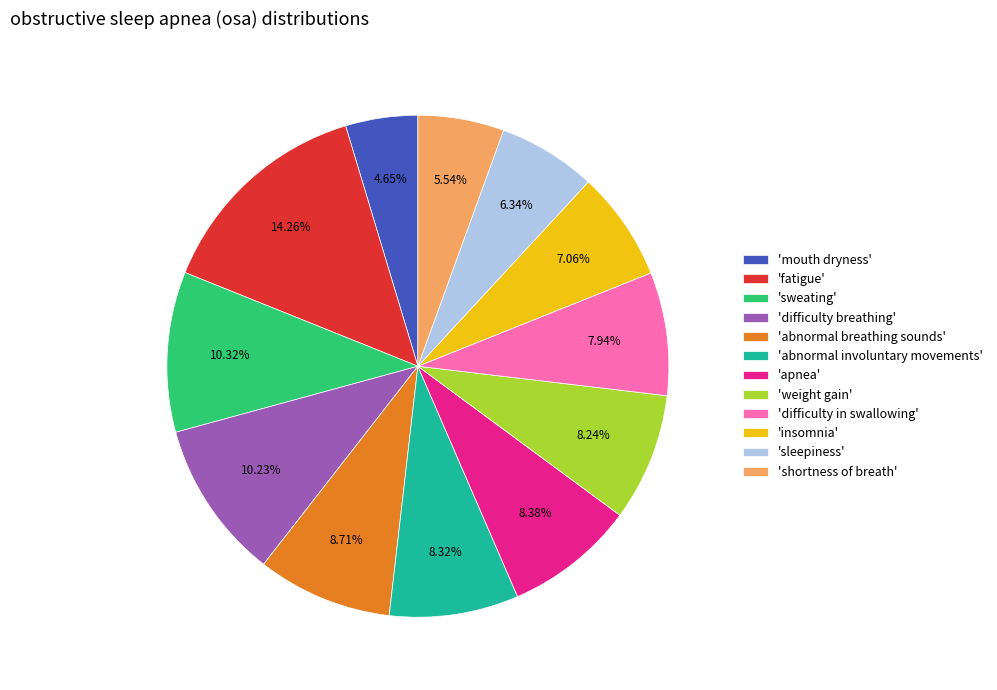

To the nearest percent, what is the difference between the largest and smallest slice percentages?

10%